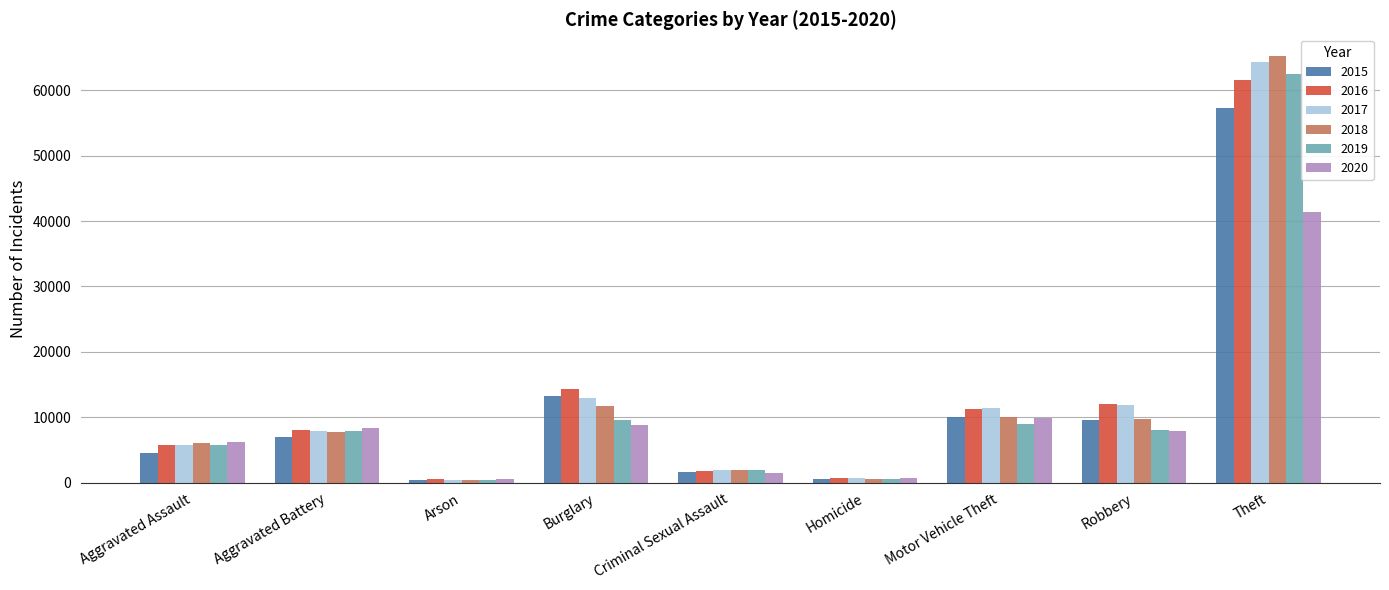

Which series has the largest range (max minus min)?

2018